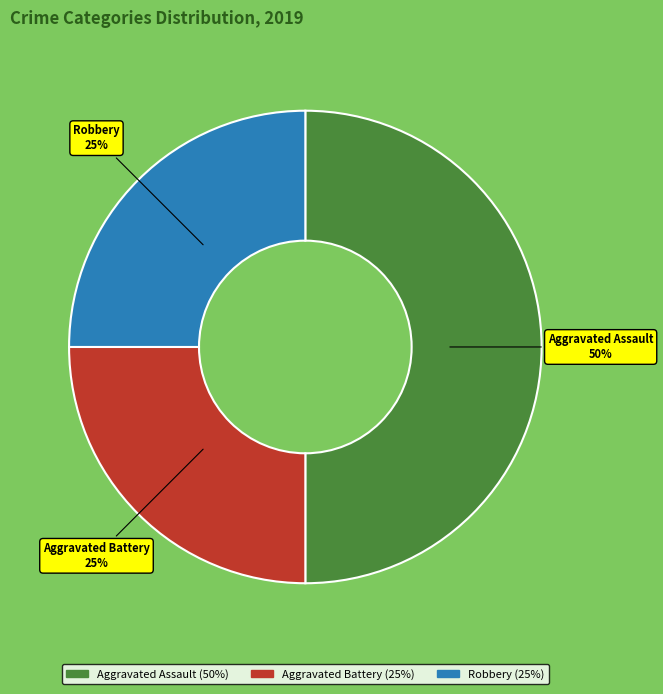

What percentage is the Aggravated Assault slice, to the nearest percent?

50%